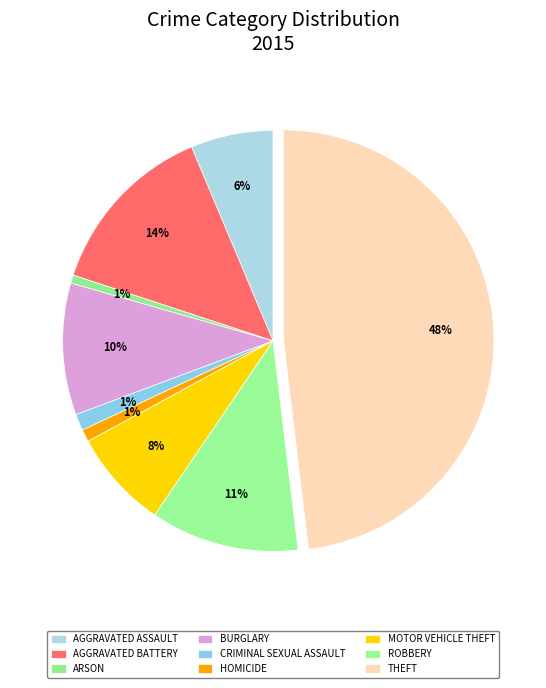

To the nearest percent, what is the average slice percentage?

11%